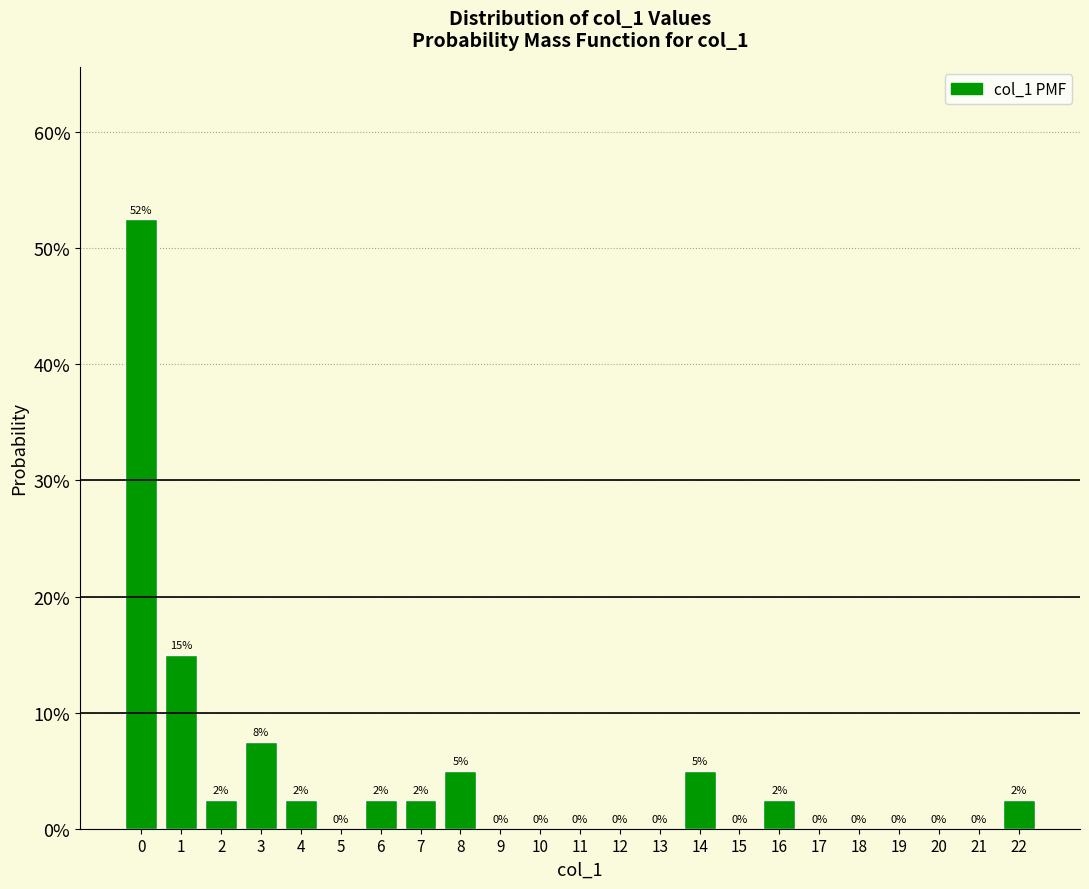

Read the value at 3.

7.5